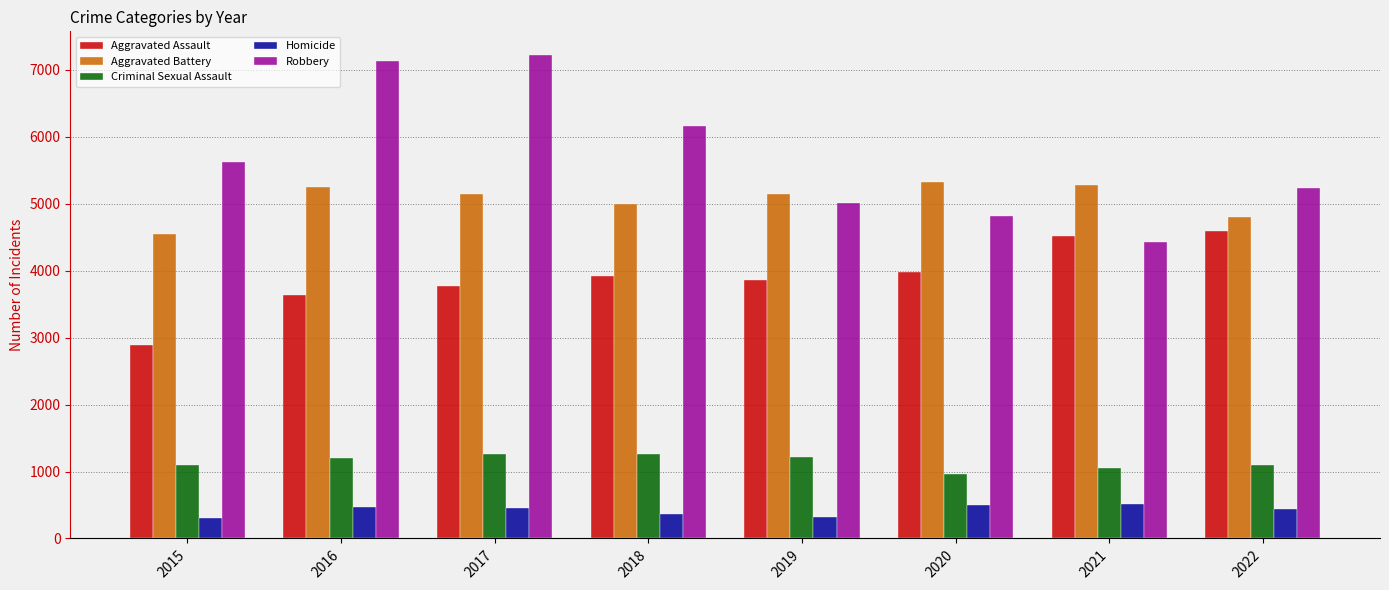

What is the spread (max minus min) of values at 2019?

4820